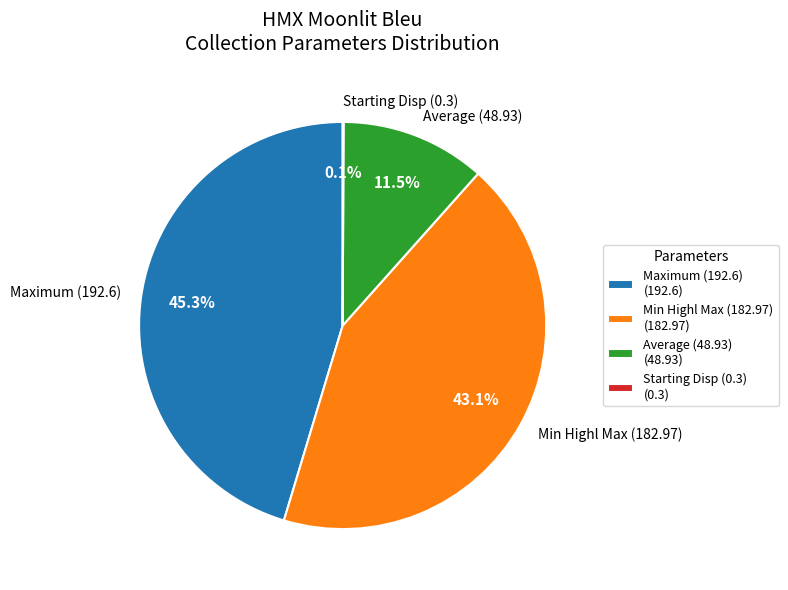

Is Min Highl Max (182.97) the majority of the pie?

No